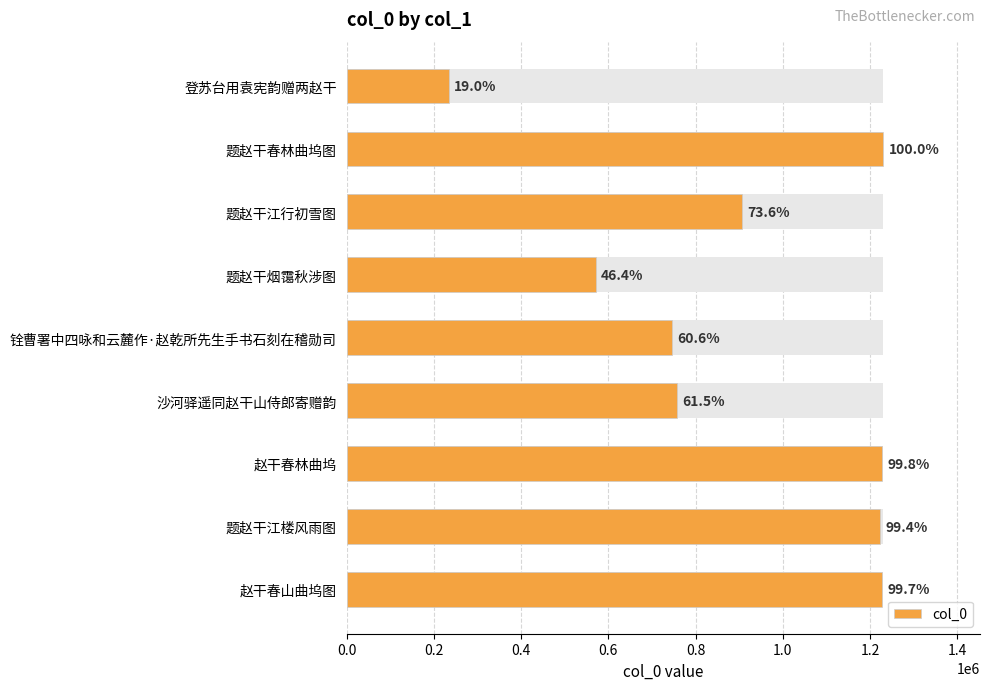

Reading left to right, list all the values displayed in this chart.

233766	1230442	905943	570935	746172	757102	1228335	1223564	1226993